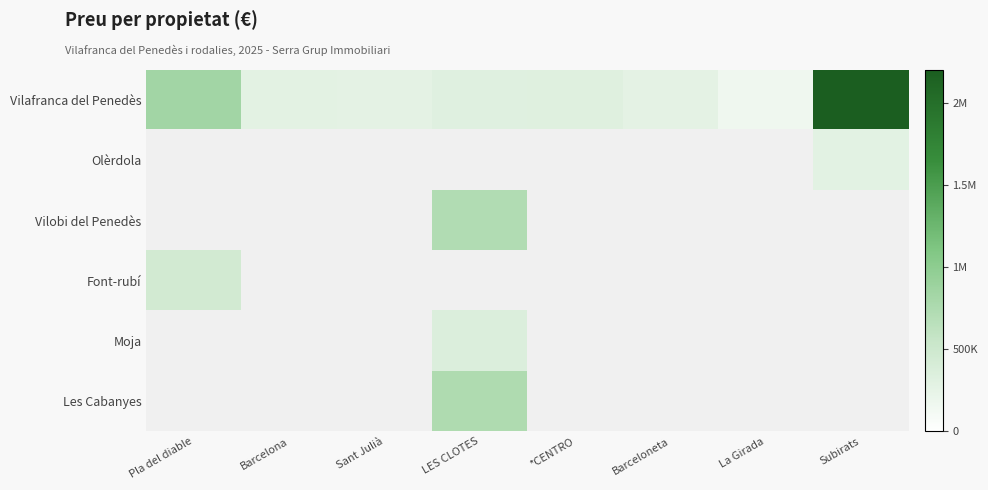

At which category does the chart reach its peak across all series?

Subirats